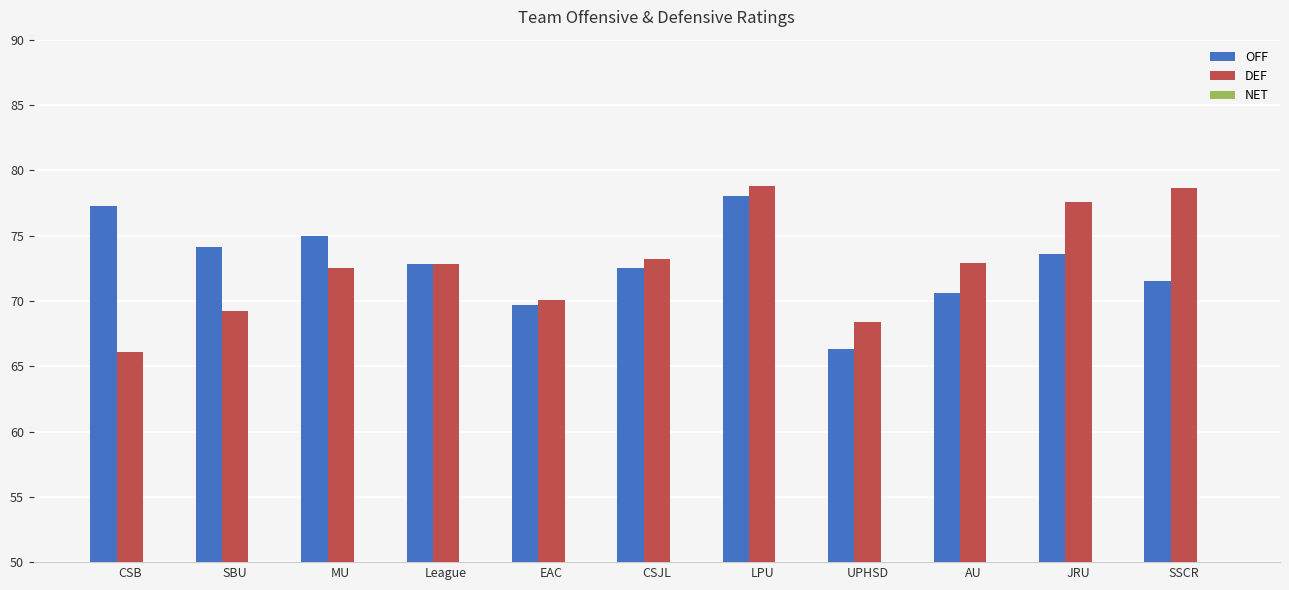

What is the value of the OFF bar at the 5th from the left?

69.7